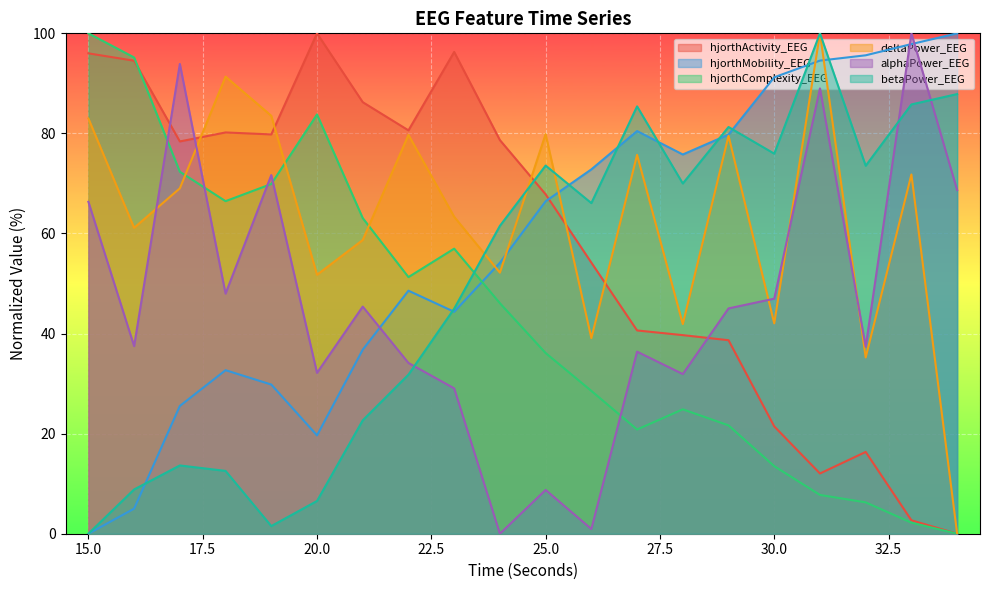

What is the value of the alphaPower_EEG point at the 3rd from the left?

93.9